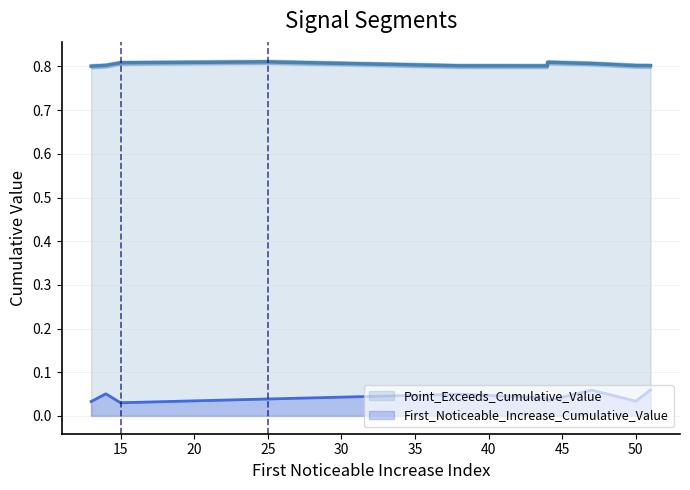

Rank the series at 25 from highest to lowest value.

Point_Exceeds_Cumulative_Value, First_Noticeable_Increase_Cumulative_Value